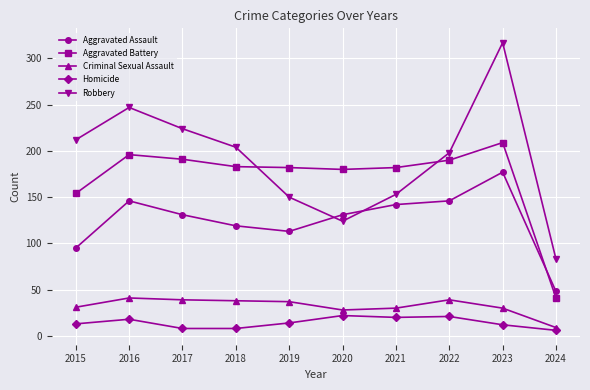

Read the Aggravated Battery value at 2016.

196